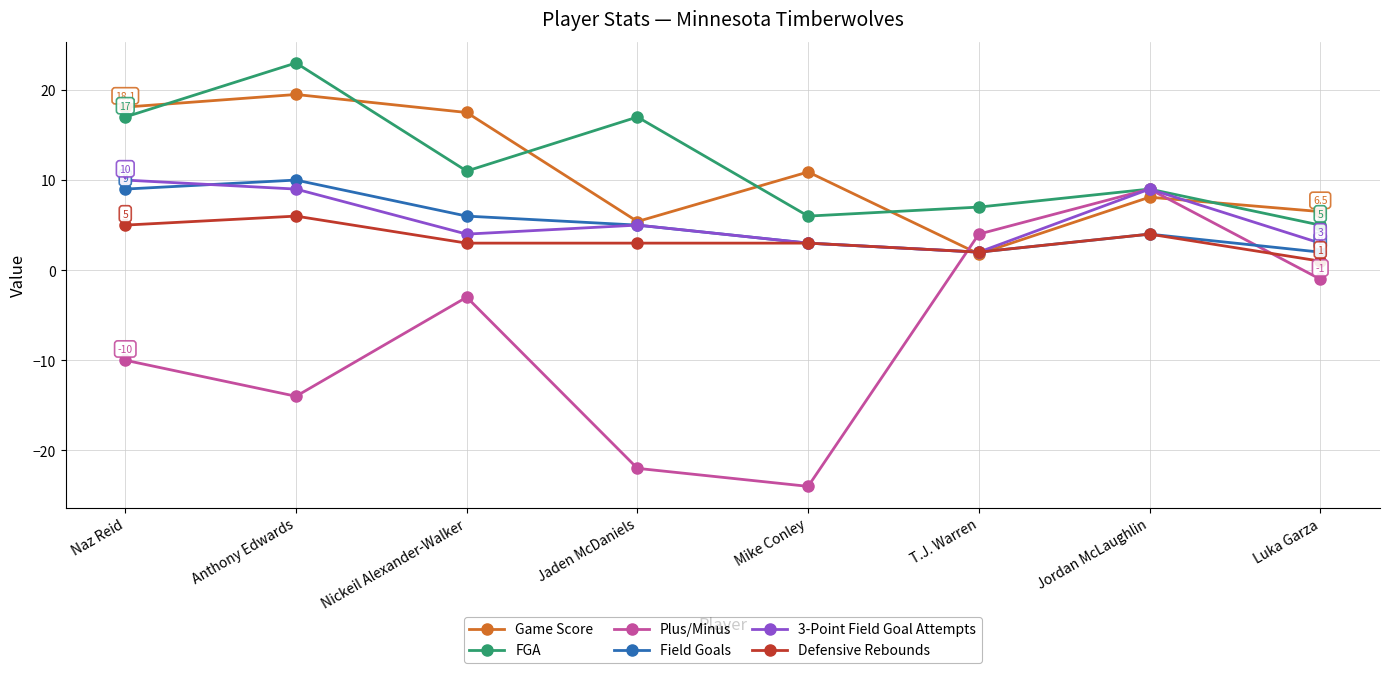

Reading left to right, what are all the values shown in this chart?

Game Score: Naz Reid=18.1	Anthony Edwards=19.5	Nickeil Alexander-Walker=17.5	Jaden McDaniels=5.4	Mike Conley=10.9	T.J. Warren=1.8	Jordan McLaughlin=8.1	Luka Garza=6.5
FGA: Naz Reid=17.0	Anthony Edwards=23.0	Nickeil Alexander-Walker=11.0	Jaden McDaniels=17.0	Mike Conley=6.0	T.J. Warren=7.0	Jordan McLaughlin=9.0	Luka Garza=5.0
Plus/Minus: Naz Reid=-10.0	Anthony Edwards=-14.0	Nickeil Alexander-Walker=-3.0	Jaden McDaniels=-22.0	Mike Conley=-24.0	T.J. Warren=4.0	Jordan McLaughlin=9.0	Luka Garza=-1.0
Field Goals: Naz Reid=9.0	Anthony Edwards=10.0	Nickeil Alexander-Walker=6.0	Jaden McDaniels=5.0	Mike Conley=3.0	T.J. Warren=2.0	Jordan McLaughlin=4.0	Luka Garza=2.0
3-Point Field Goal Attempts: Naz Reid=10.0	Anthony Edwards=9.0	Nickeil Alexander-Walker=4.0	Jaden McDaniels=5.0	Mike Conley=3.0	T.J. Warren=2.0	Jordan McLaughlin=9.0	Luka Garza=3.0
Defensive Rebounds: Naz Reid=5.0	Anthony Edwards=6.0	Nickeil Alexander-Walker=3.0	Jaden McDaniels=3.0	Mike Conley=3.0	T.J. Warren=2.0	Jordan McLaughlin=4.0	Luka Garza=1.0